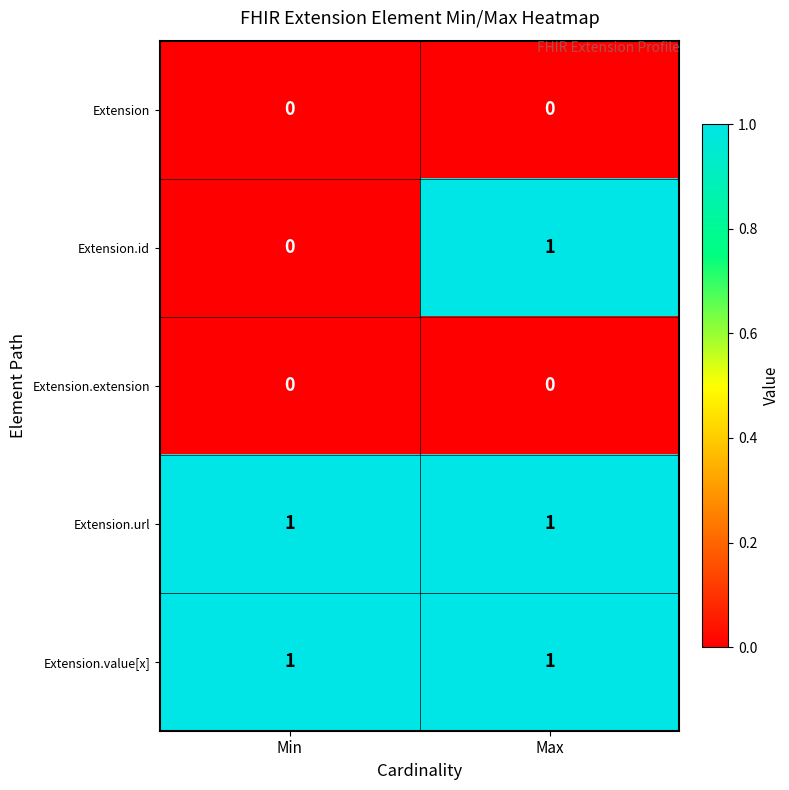

Which series changed the most between Min and Max?

Extension.id